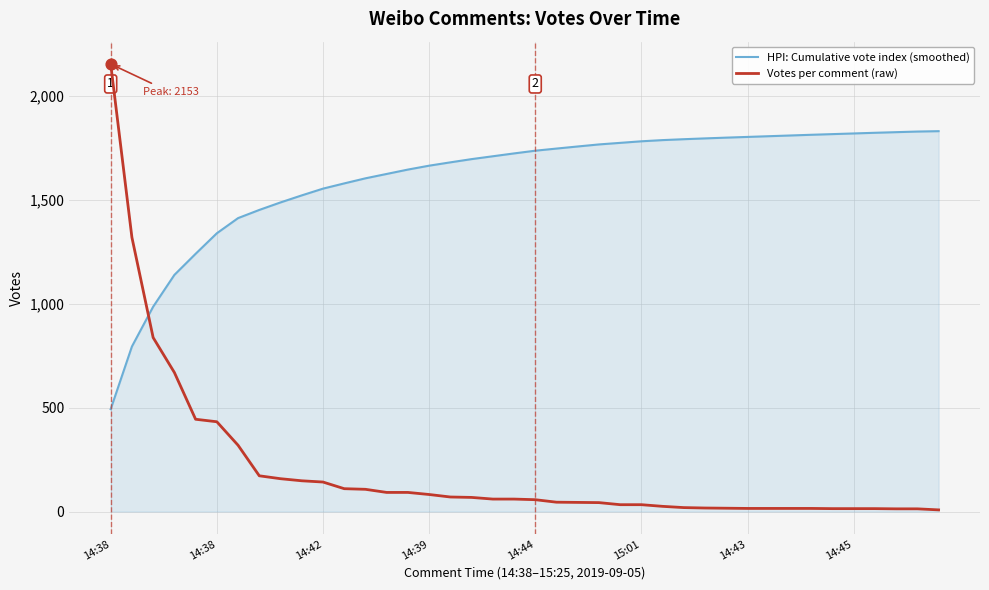

Which series has the widest spread of values?

Votes per comment (raw)